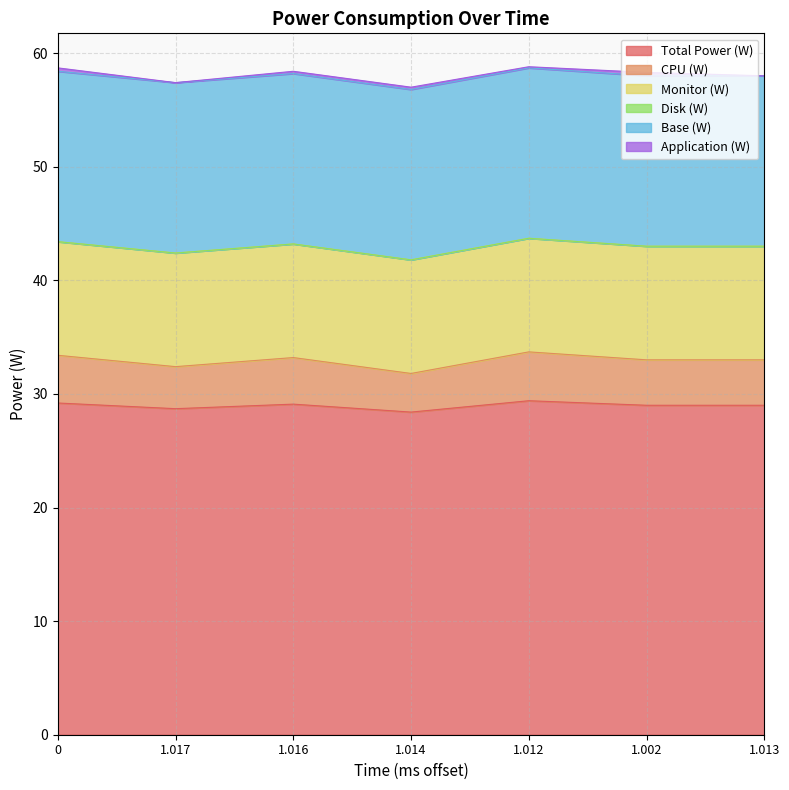

How many lines are shown in the chart?

6